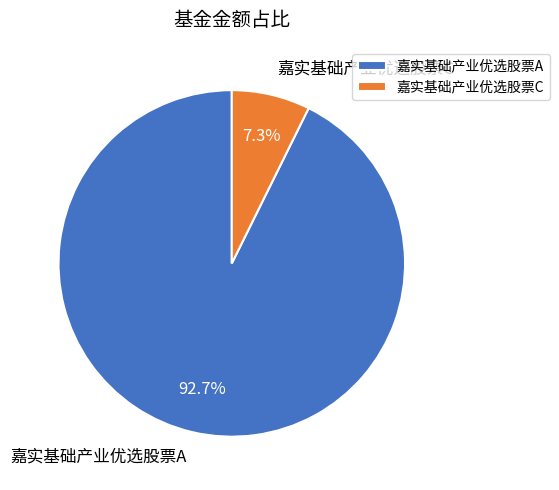

How many slices are in this pie chart?

2